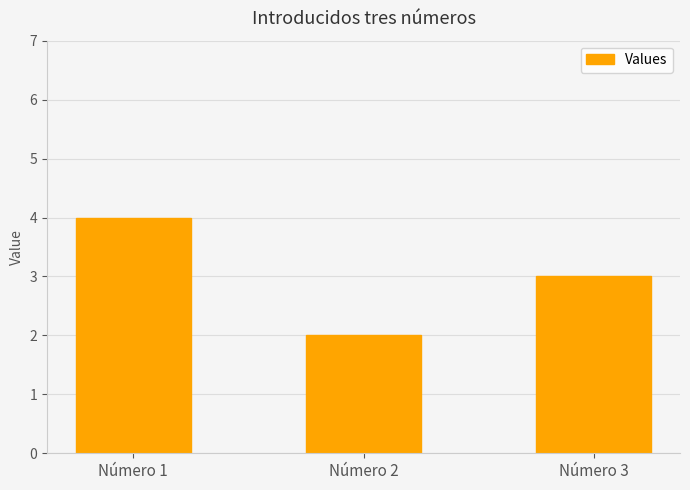

What is the value of the 3rd bar from the left?

3